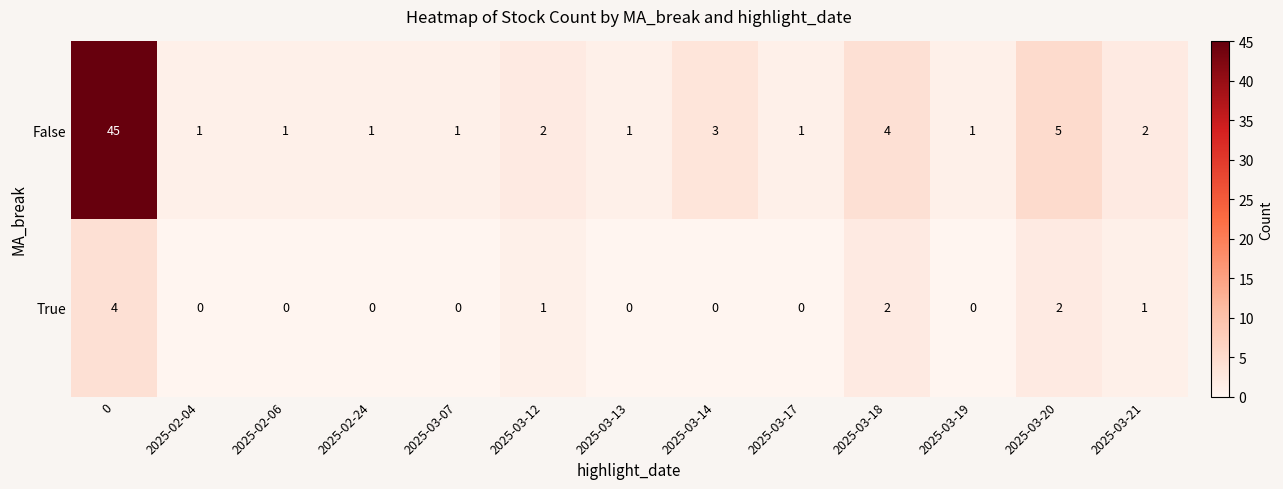

How many data points does each series have?

13